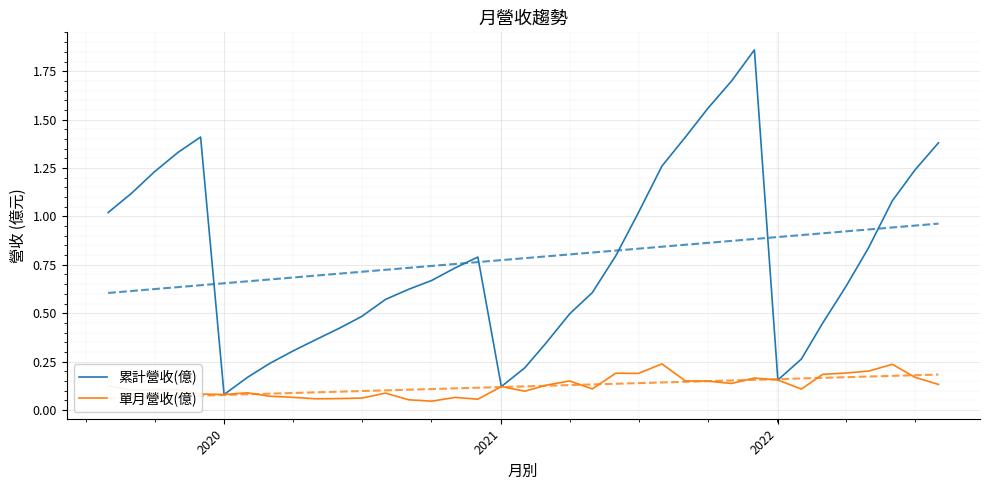

Read the 累計營收(億) value at 2021.

0.1